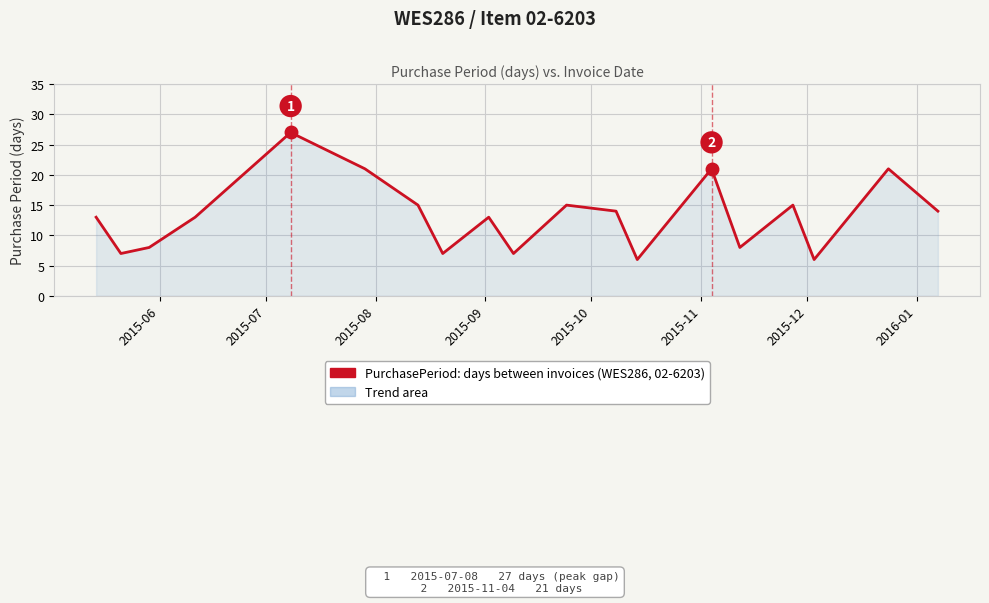

What is the difference between the maximum and minimum values?

21